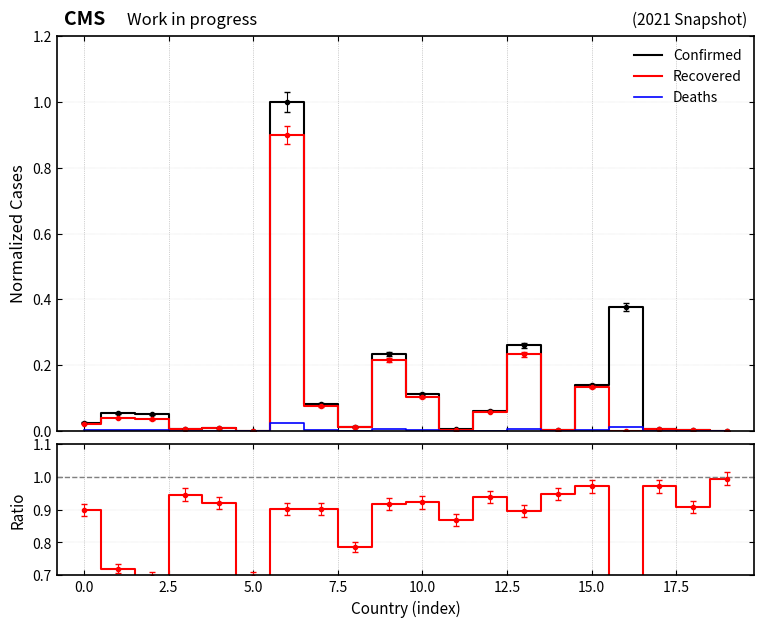

What is the maximum value for Recovered/Confirmed?

1.0